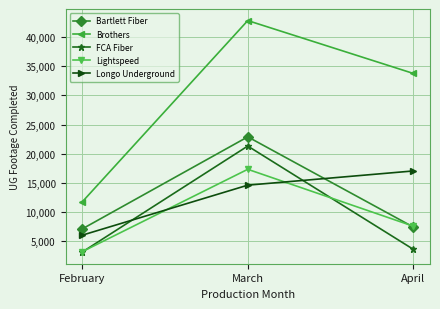

How many data points does each series have?

3